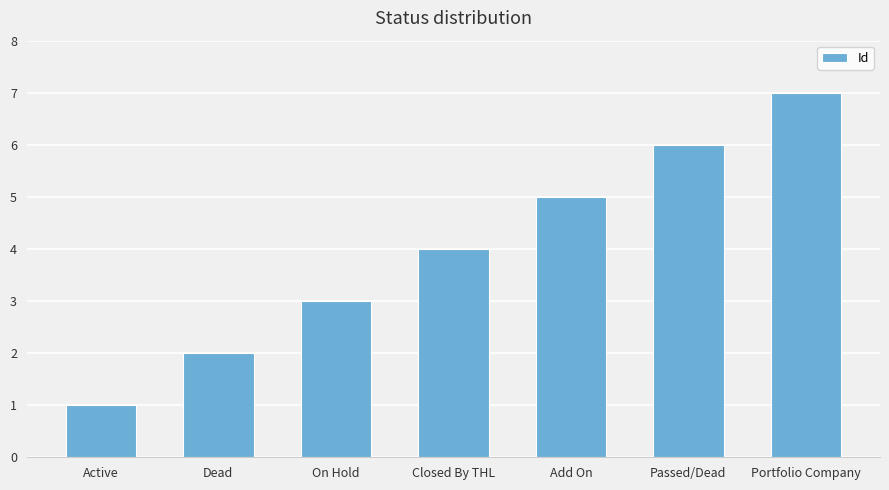

List the labels in order of value, smallest first.

Active, Dead, On Hold, Closed By THL, Add On, Passed/Dead, Portfolio Company